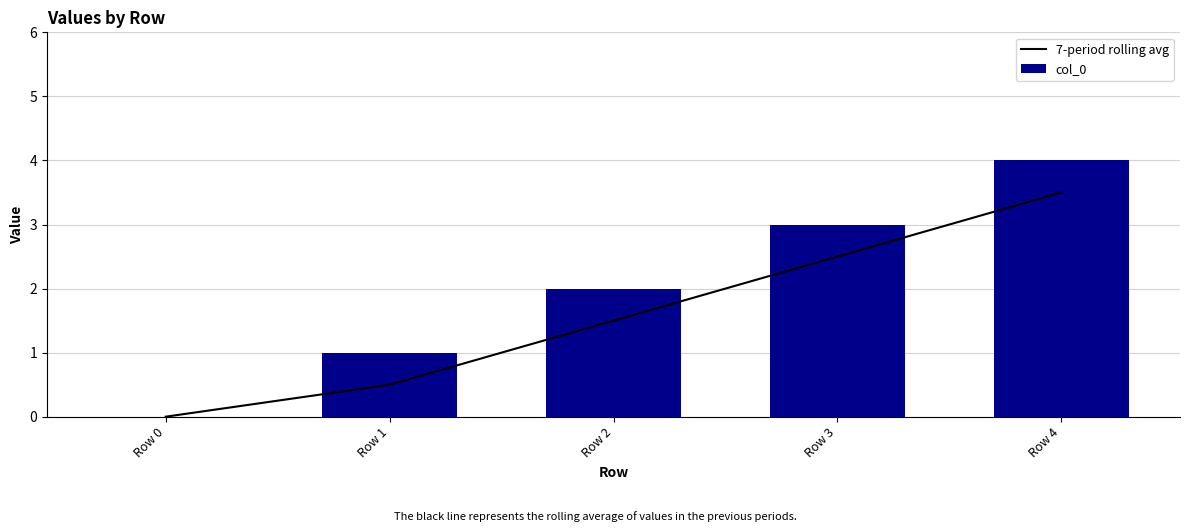

How many values in 7-period rolling avg are above zero?

4